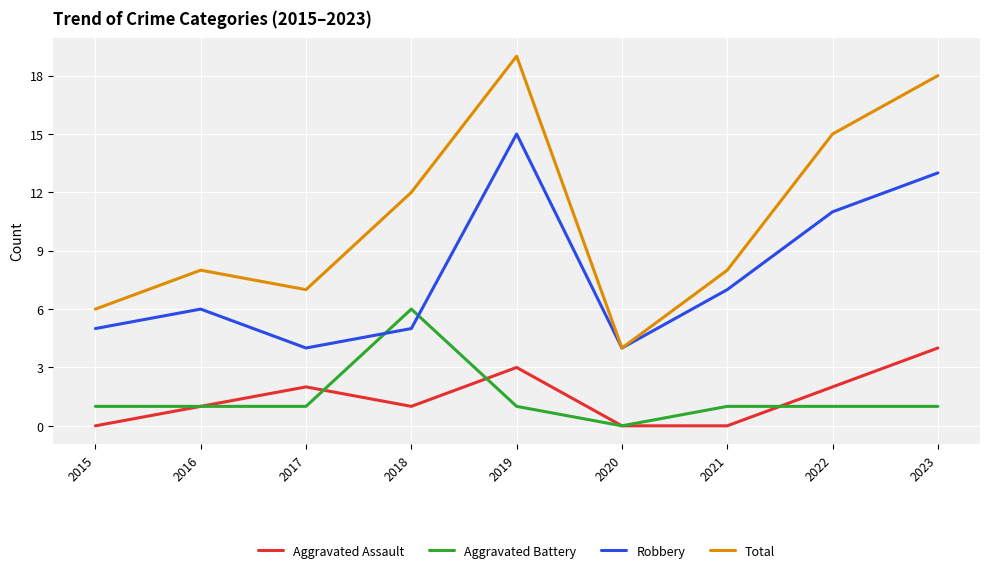

At 2022, list the series in order from smallest to largest.

Aggravated Battery, Aggravated Assault, Robbery, Total